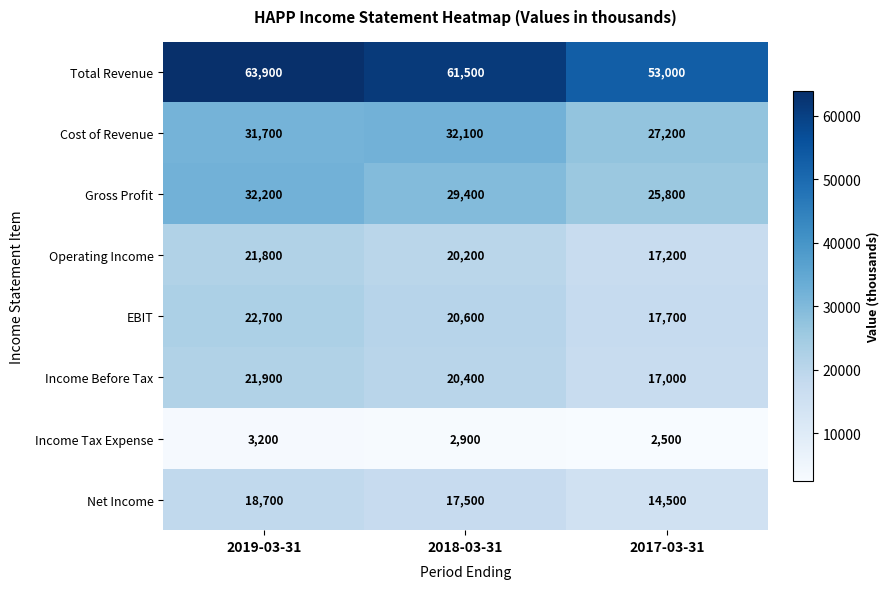

What is the greatest value displayed?

63900